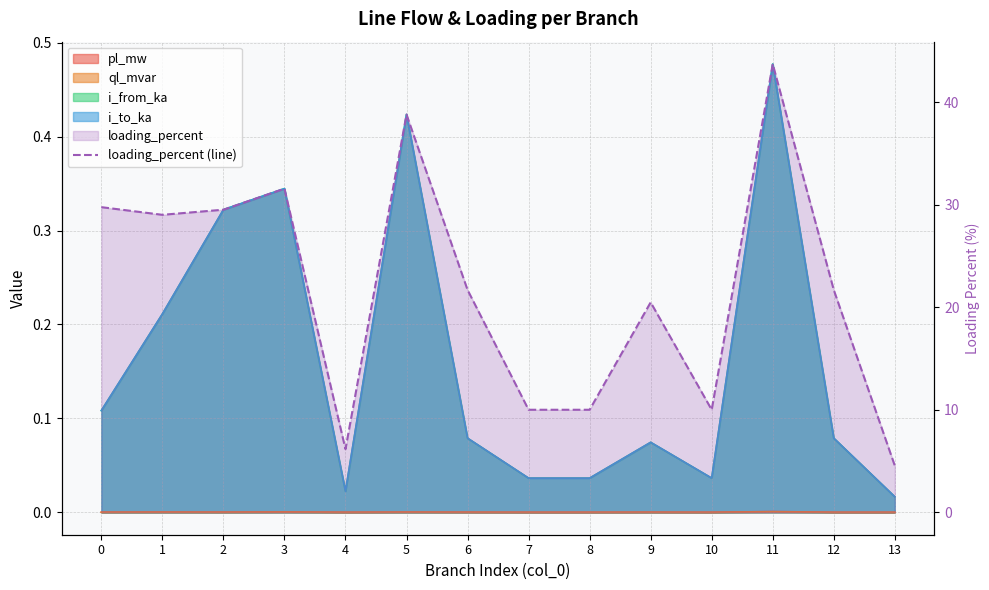

What is the difference between the maximum and minimum values?

39.2